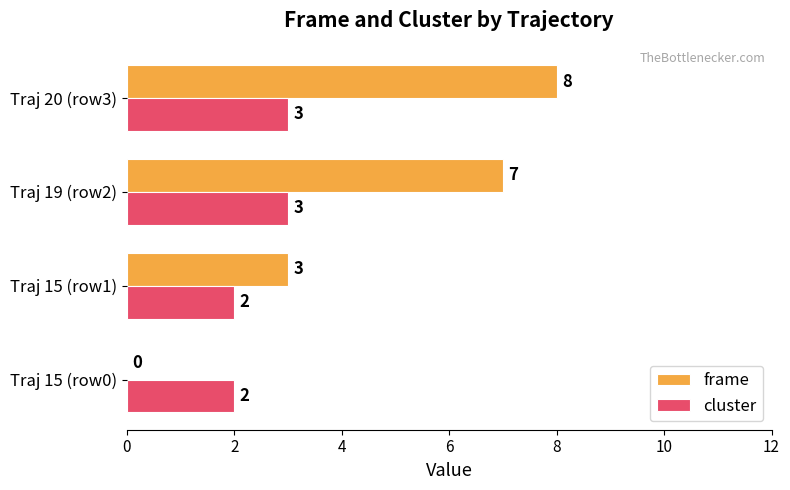

The cluster series shows 1 at Traj 15 (row0). True or false?

False